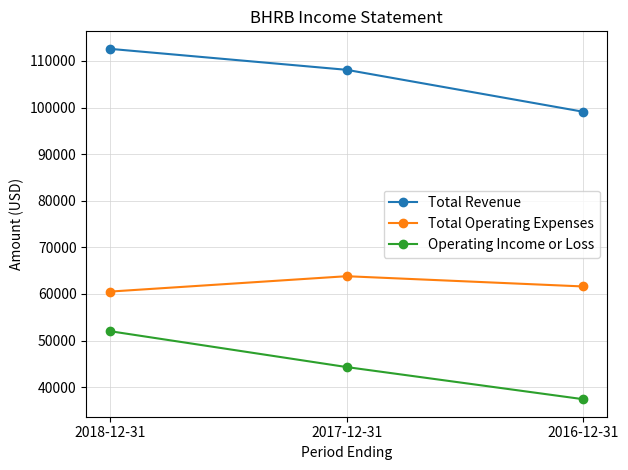

Which category has the highest value across all series?

2018-12-31